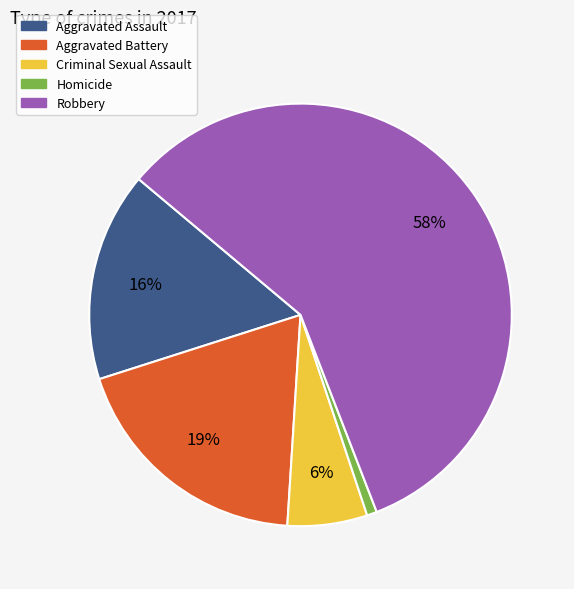

Does Aggravated Assault represent more than half of the total?

No